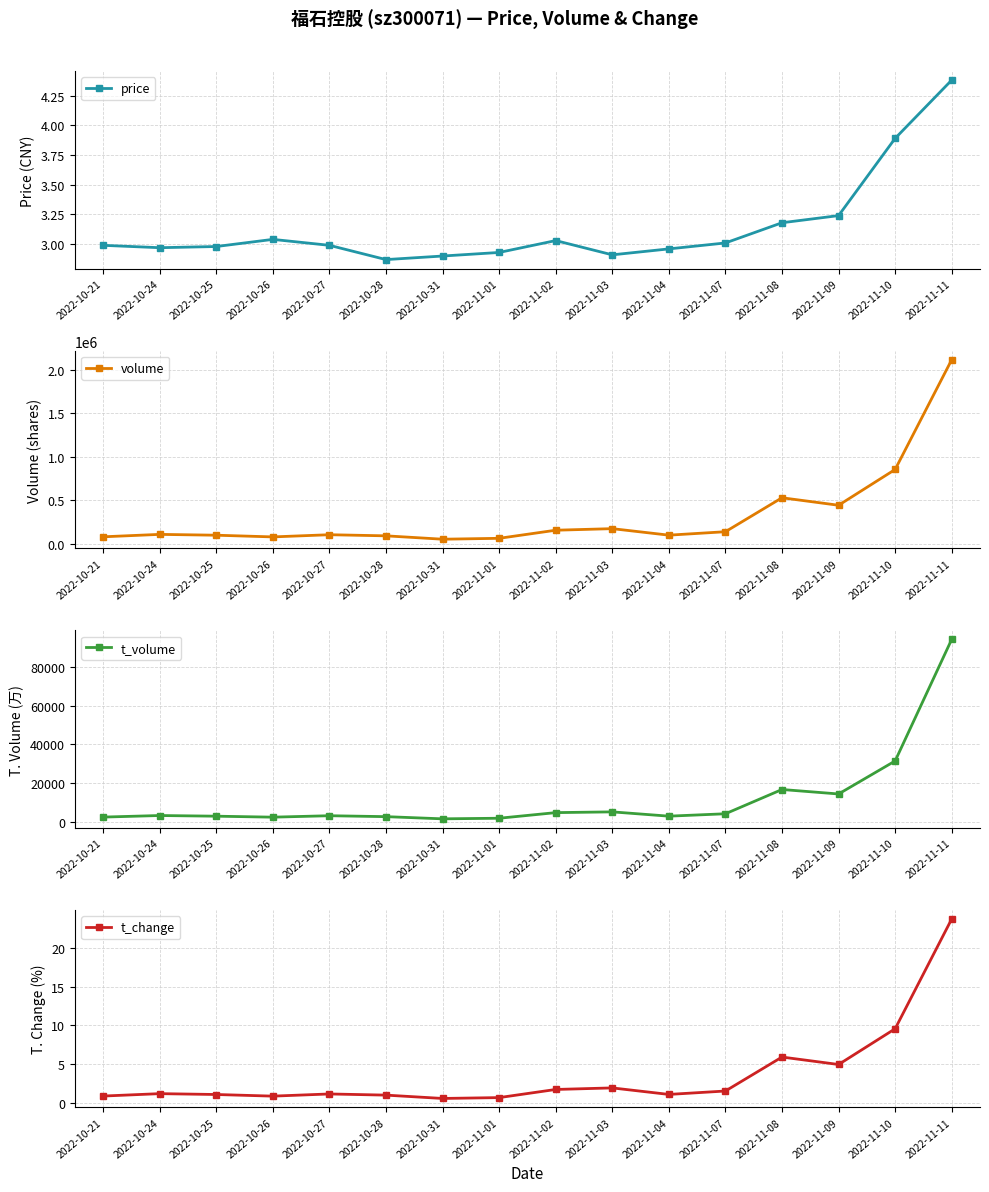

What is the spread (max minus min) of values at 2022-11-10?

852575.1